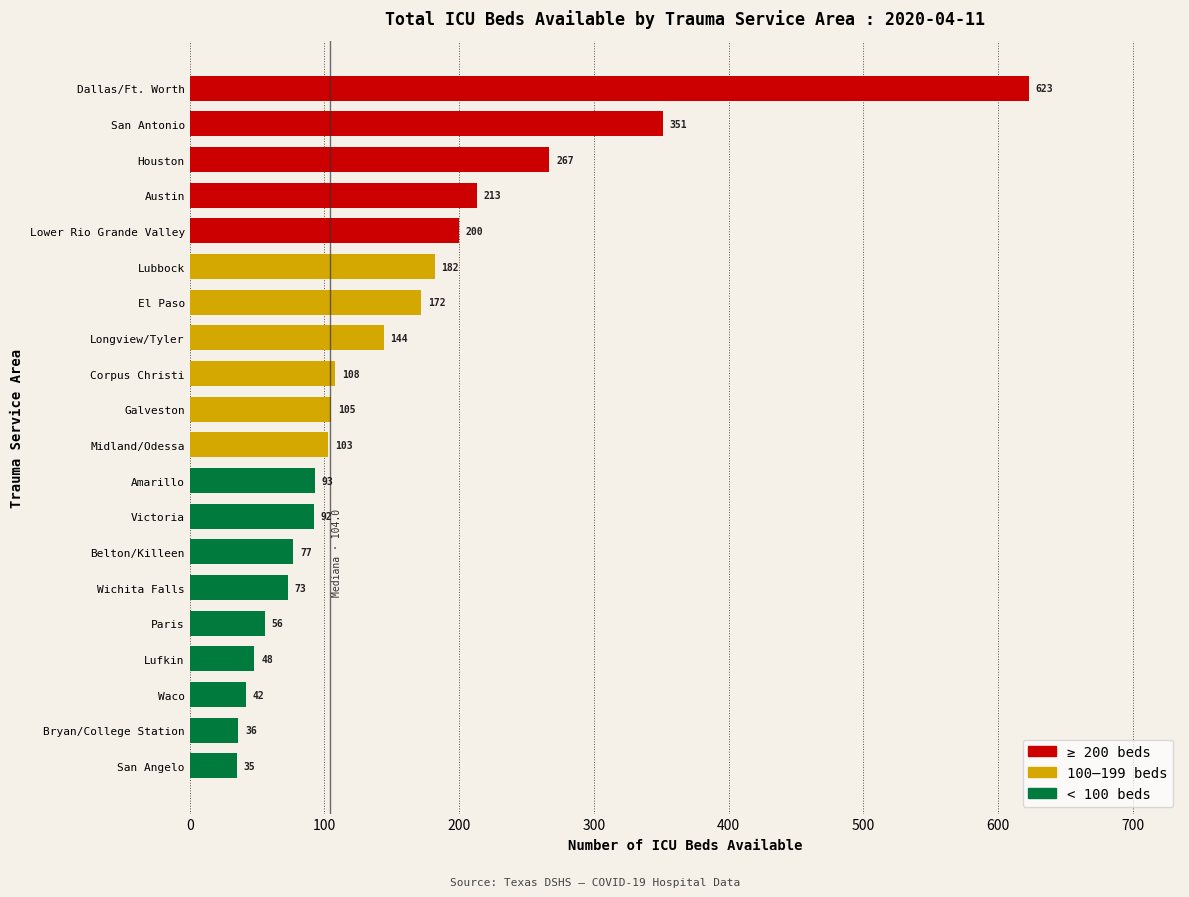

Which category has the lowest value across all series?

San Angelo